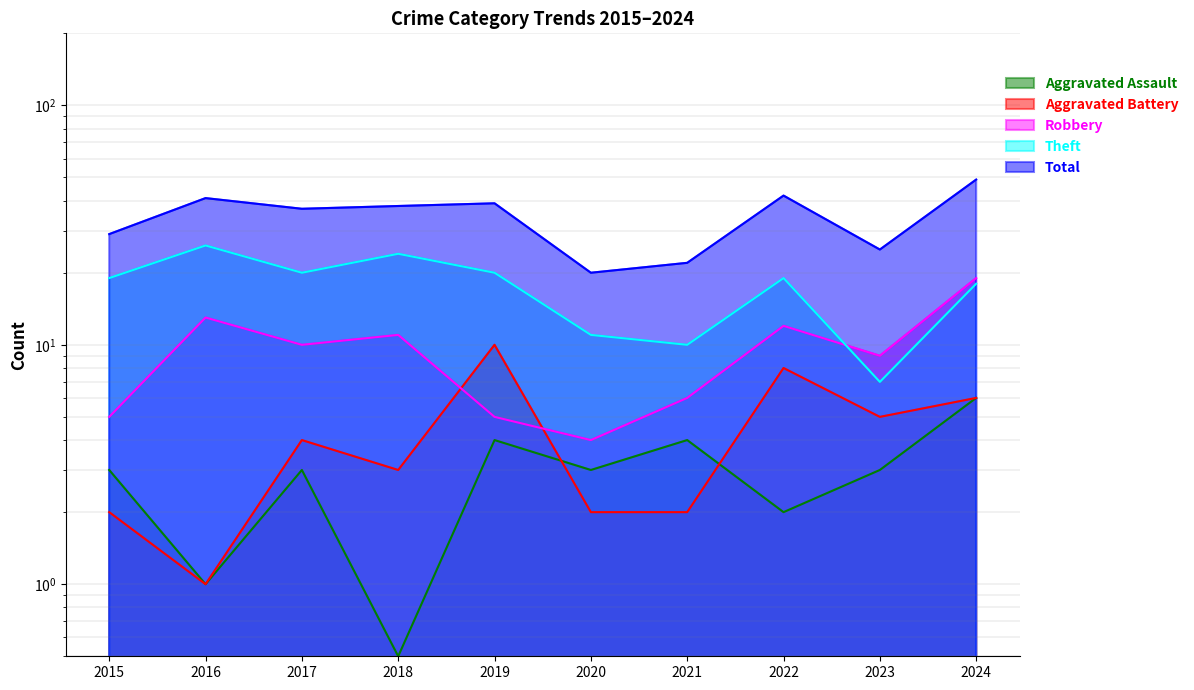

Does the chart have visible grid lines?

Yes